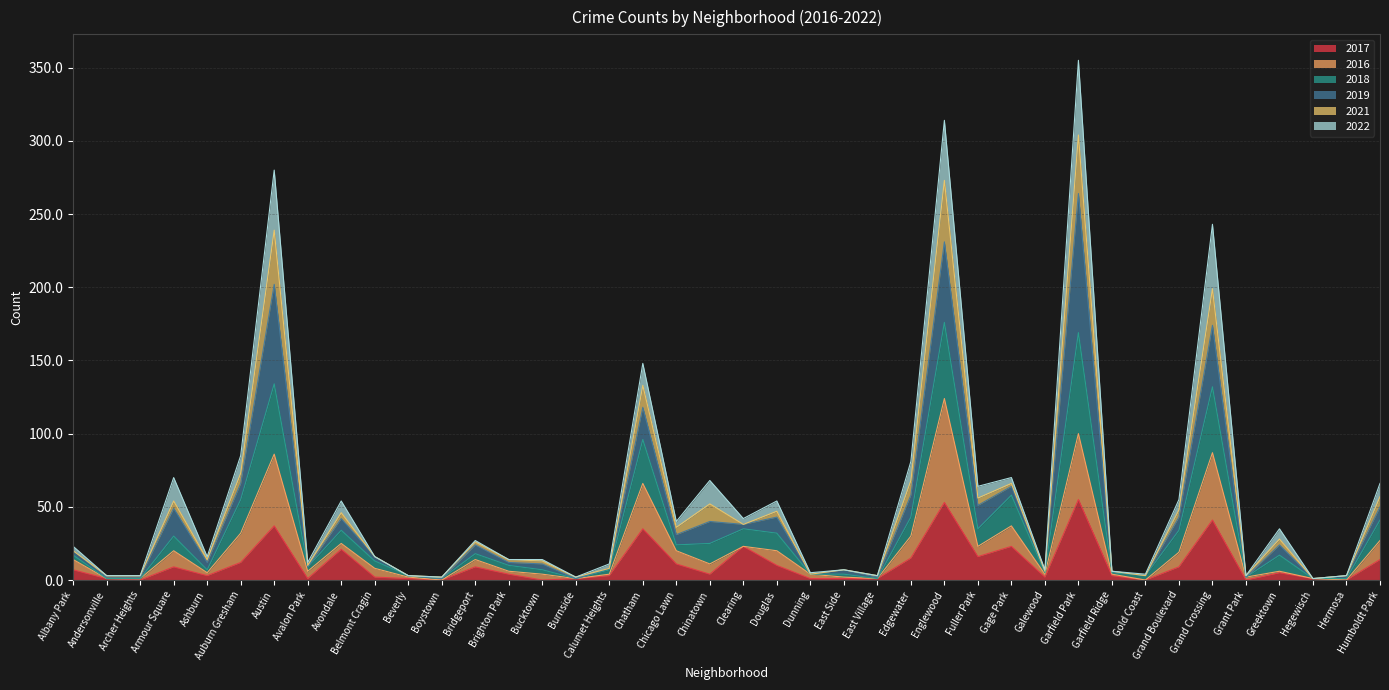

How many values in 2017 are above zero?

34